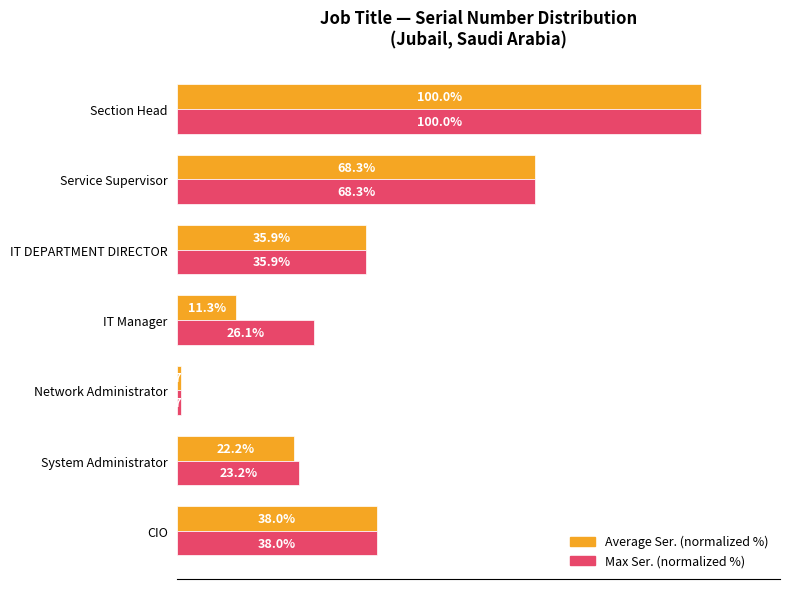

Where is Max Ser. (normalized %) nearest to the value 50?

CIO